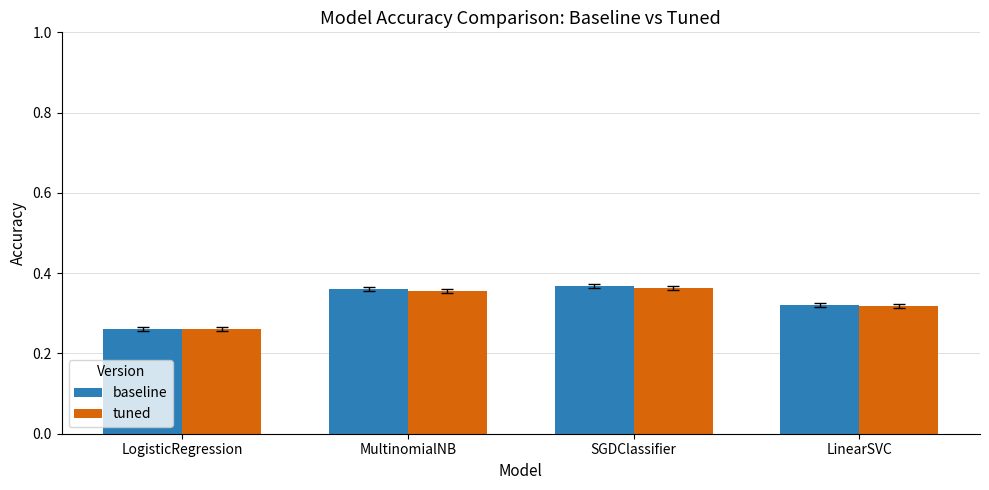

List the labels in order of baseline value, largest first.

SGDClassifier, MultinomialNB, LinearSVC, LogisticRegression